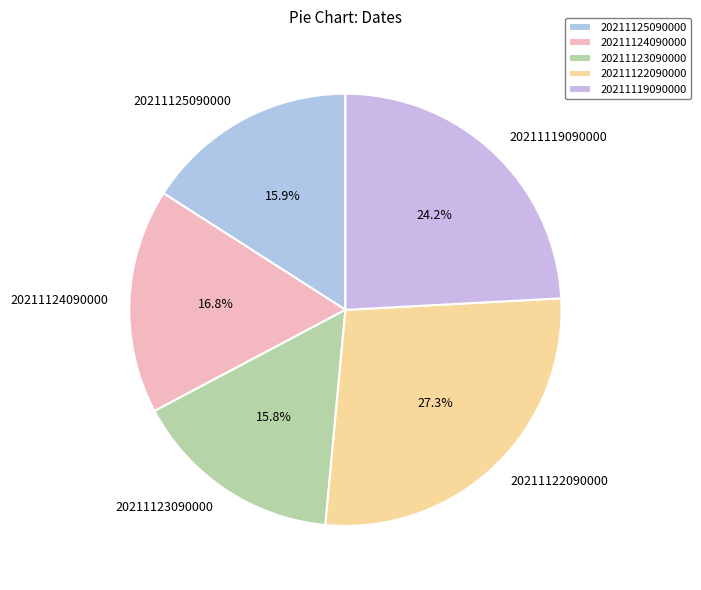

What is the ratio of the value at 20211122090000 to the value at 20211119090000?

1.1